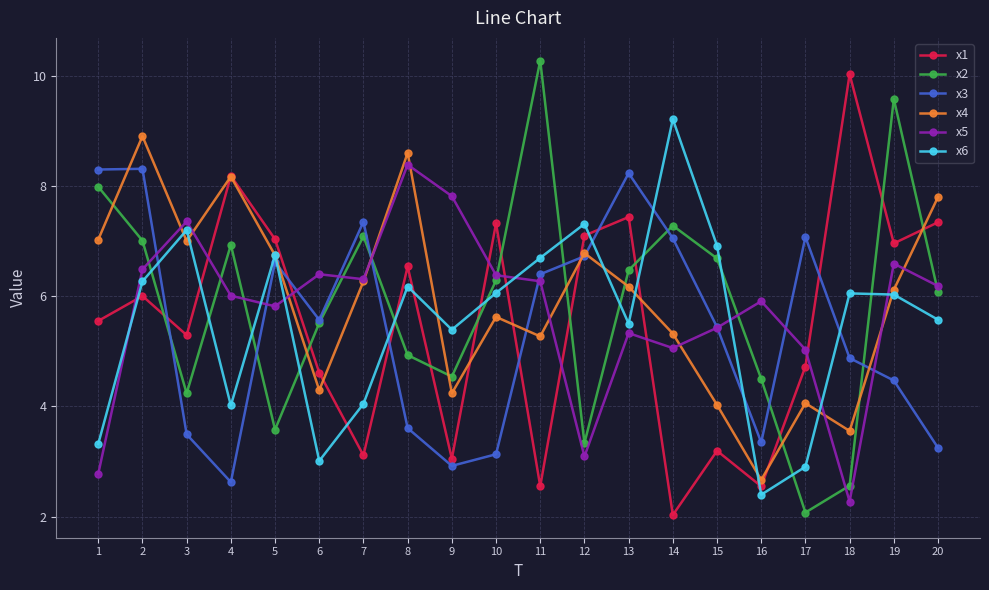

How many interior local peaks does the x4 series have?

6